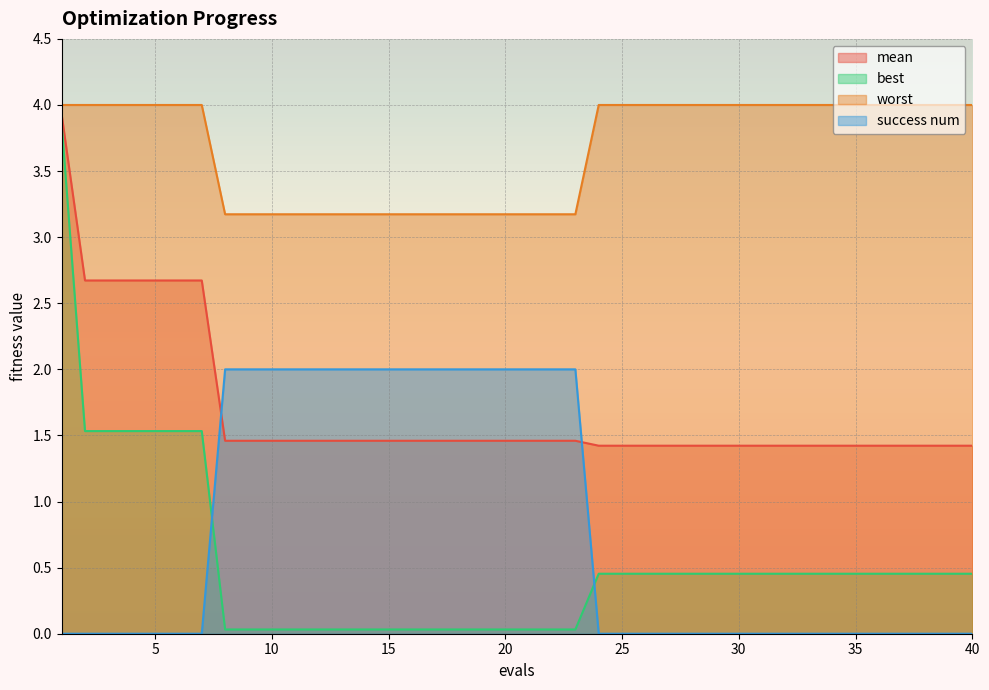

What is the maximum value for mean?

3.9